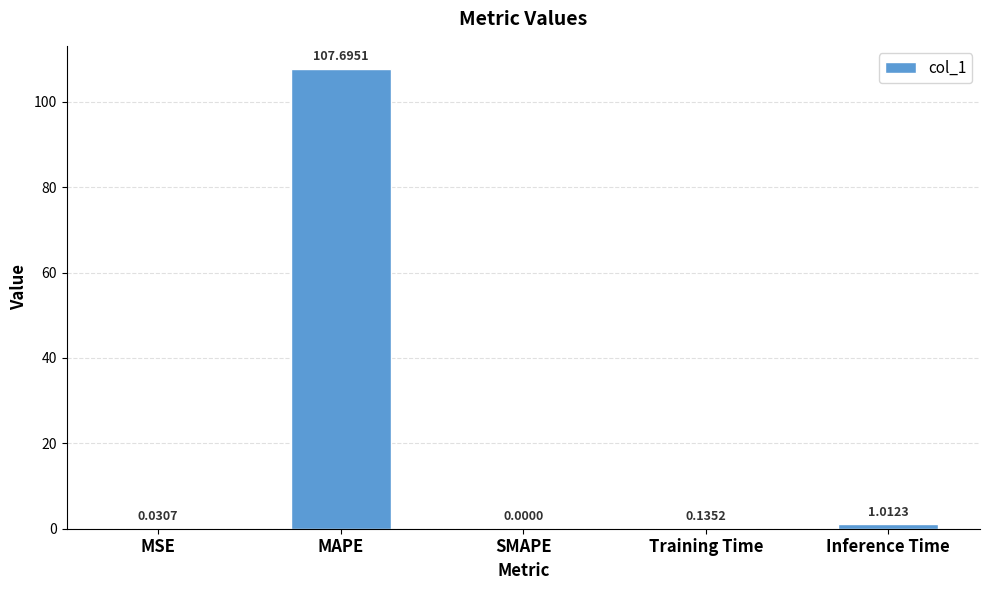

What is the change in value from MAPE to SMAPE?

-107.7